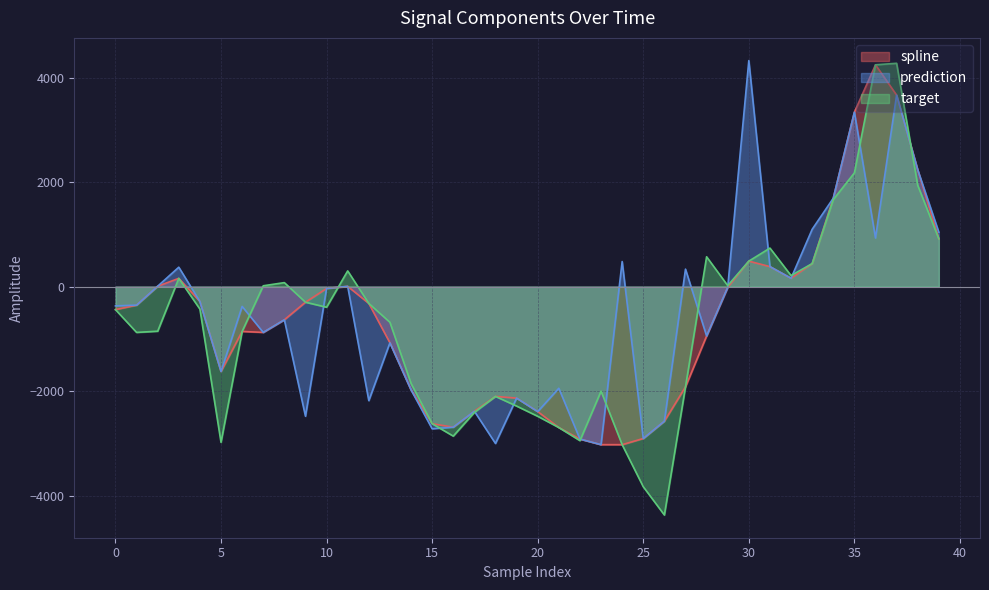

Which series has the widest spread of values?

target